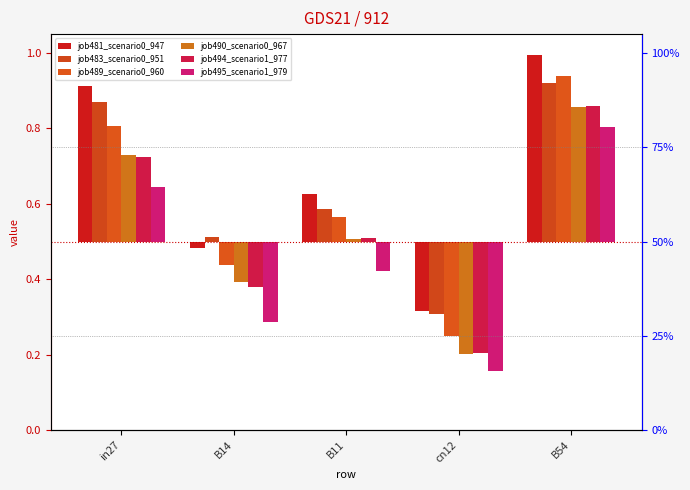

What is the spread (max minus min) of values at cn12?

0.2